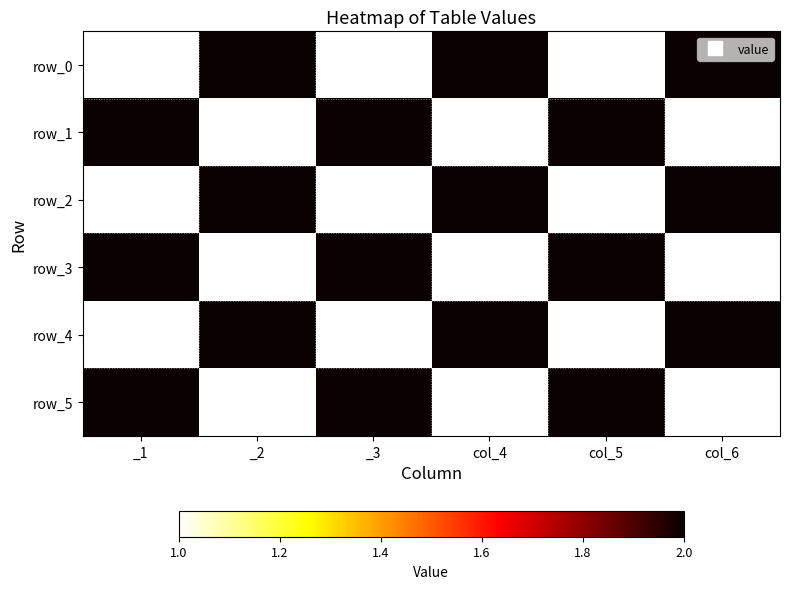

Reading right to left, list all the values displayed in this chart.

row_0: 2	1	2	1	2	1
row_1: 1	2	1	2	1	2
row_2: 2	1	2	1	2	1
row_3: 1	2	1	2	1	2
row_4: 2	1	2	1	2	1
row_5: 1	2	1	2	1	2